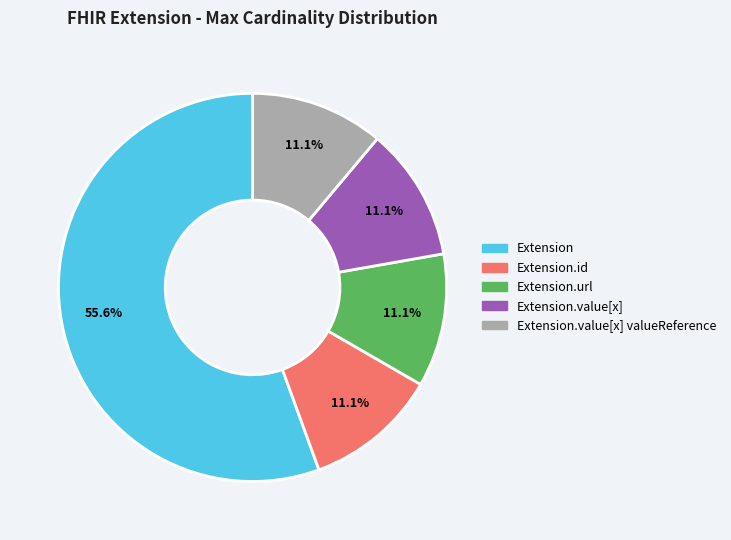

How many segments does this pie chart have?

5